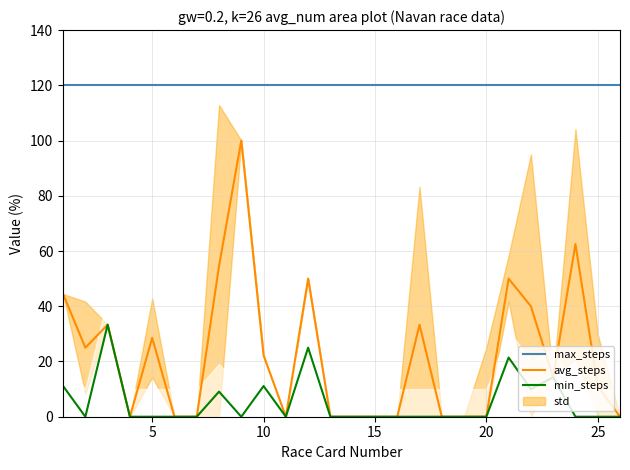

True or false: max_steps and avg_steps cross at least once.

False